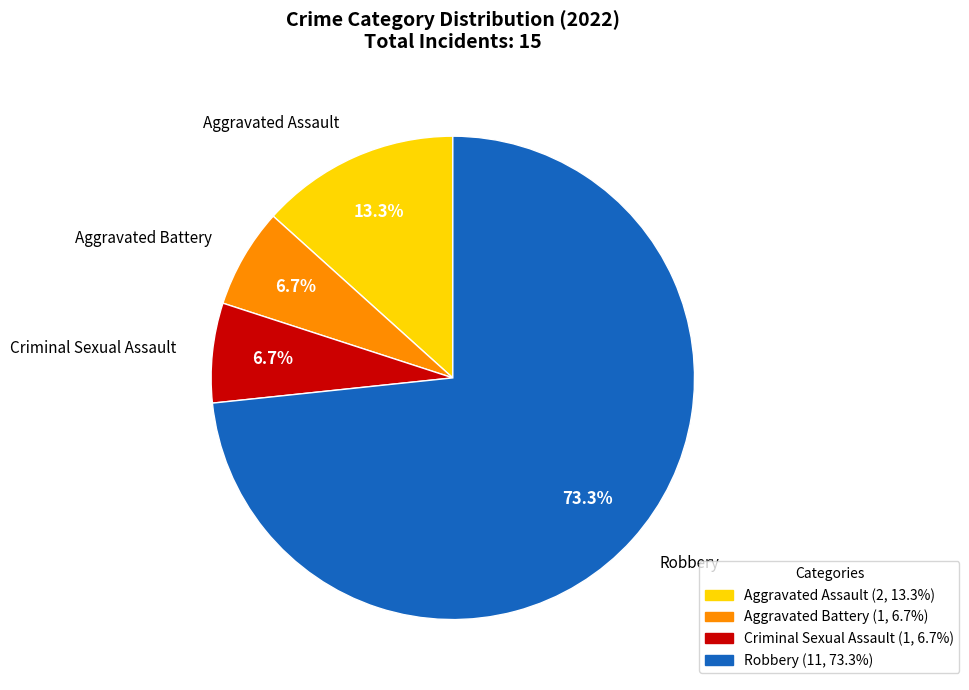

To the nearest percent, what is the difference between the Aggravated Assault and Aggravated Battery slice percentages?

7%